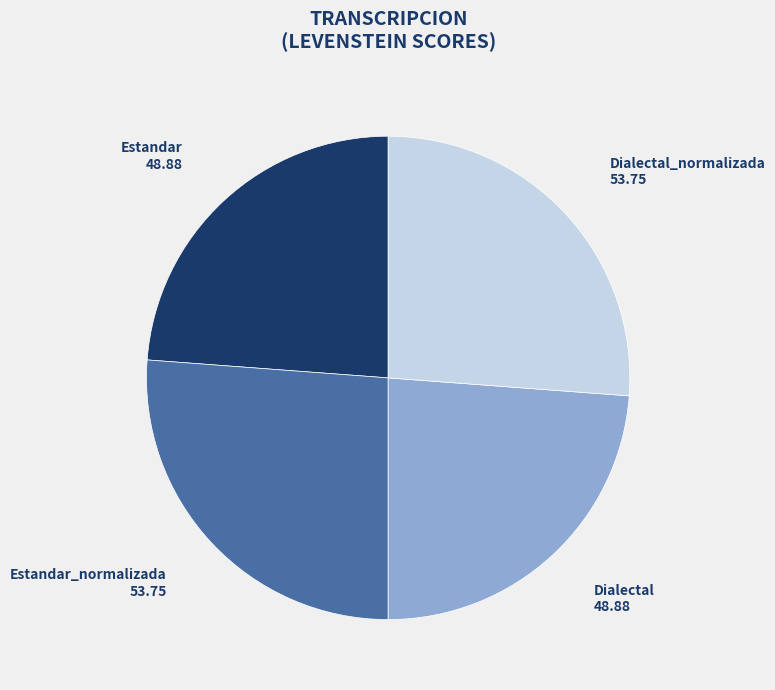

Count the number of slices in the pie.

4